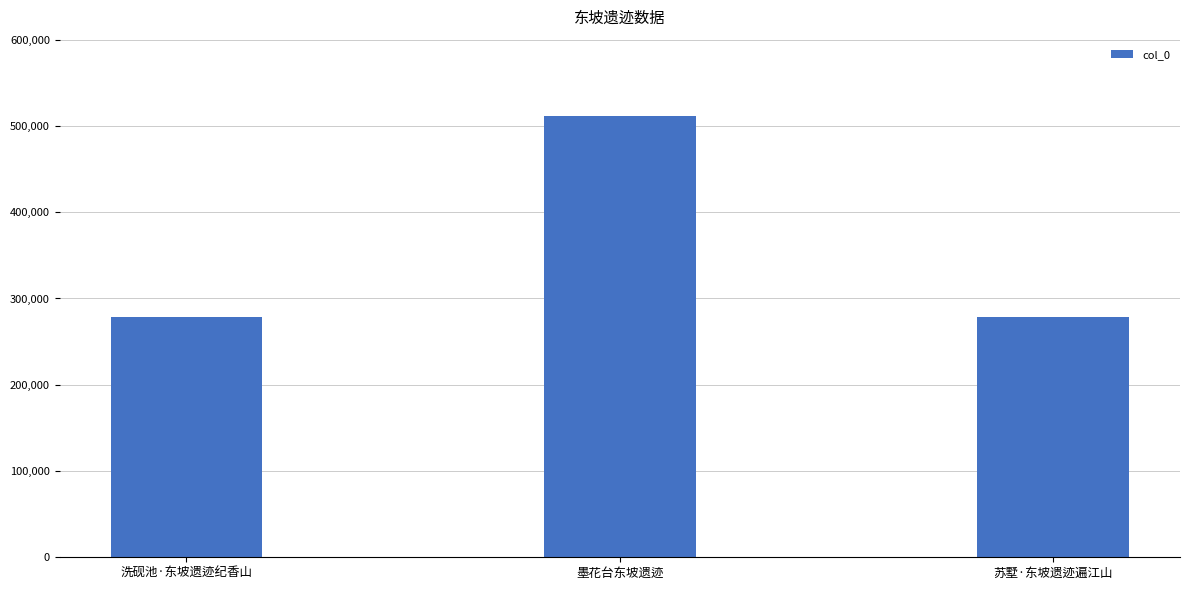

What is the change in value from 洗砚池·东坡遗迹纪香山 to 墨花台东坡遗迹?

+232771